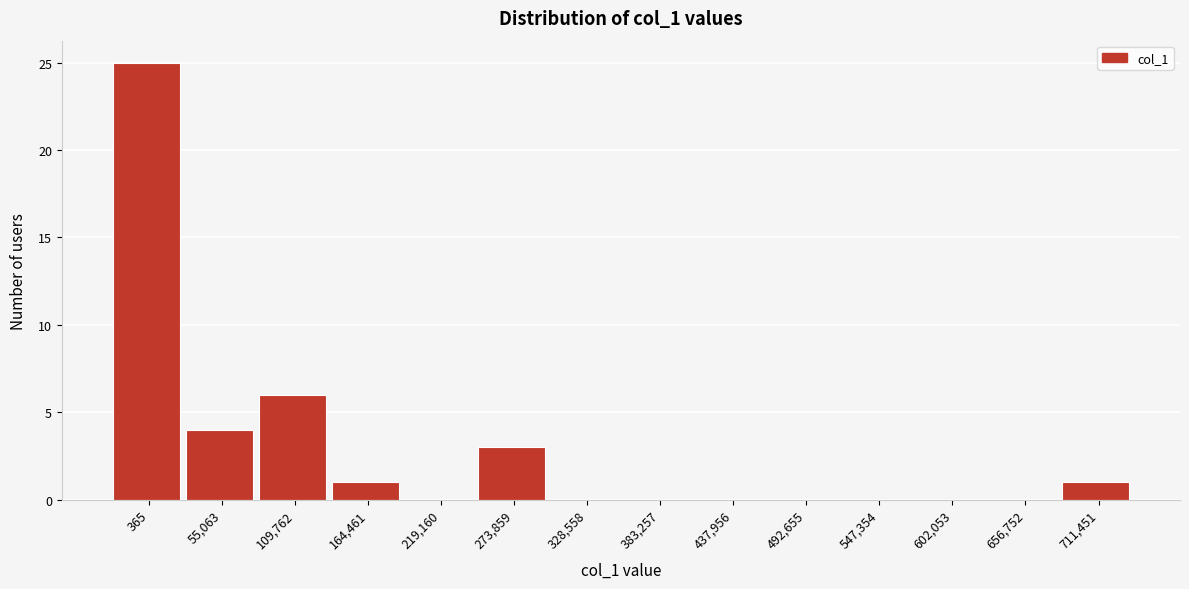

Which has a higher value, 492,655 or 164,461?

164,461